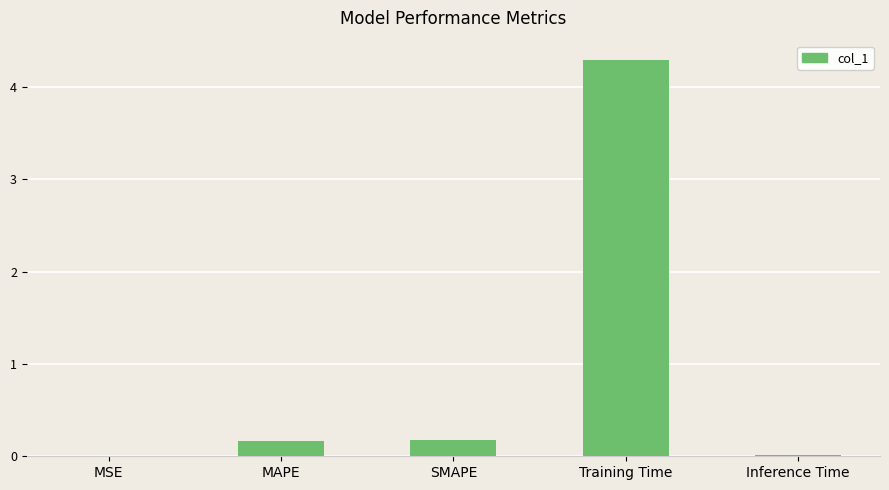

Which label corresponds to the largest value in the chart?

Training Time